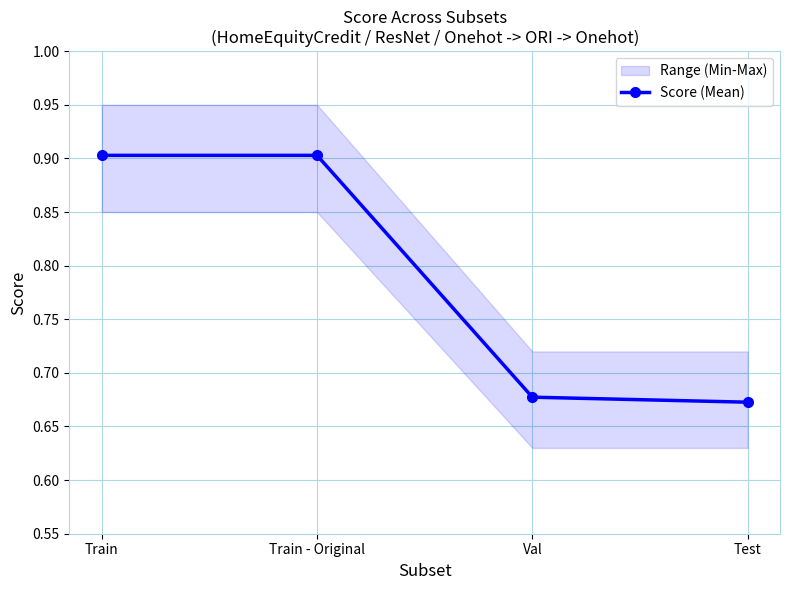

True or false: there are more than 0 points higher than both neighbors.

False